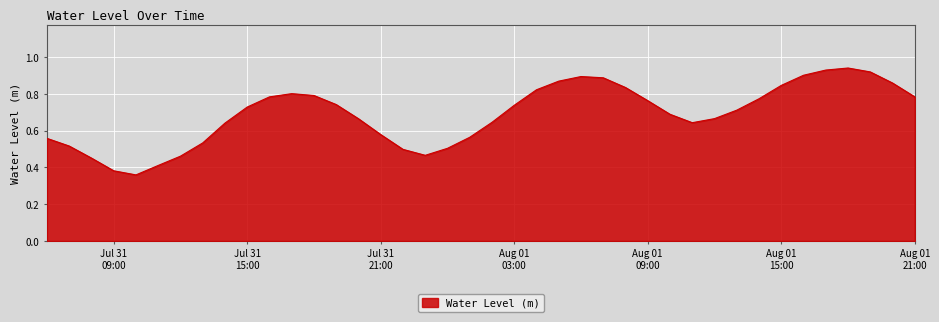

At which category does the chart reach its peak across all series?

2025-08-01 18:00:00